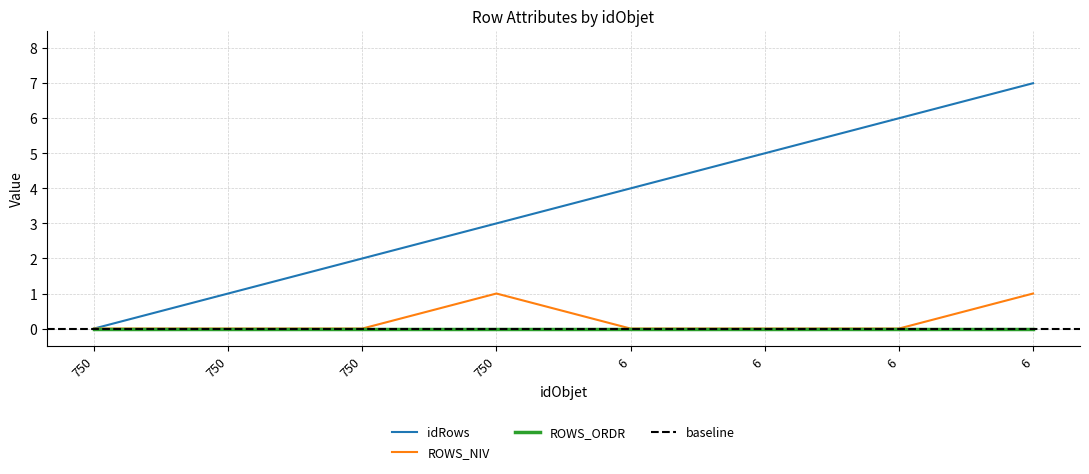

Is it true that ROWS_NIV equals 0 at 6?

True